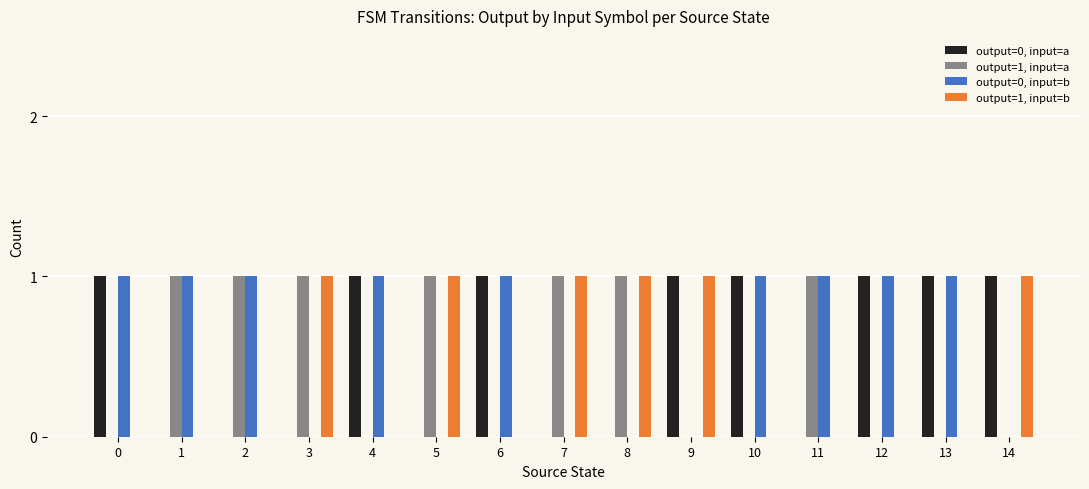

Is the value of output=0, input=b at 6 greater than the value of output=1, input=b at 10?

Yes